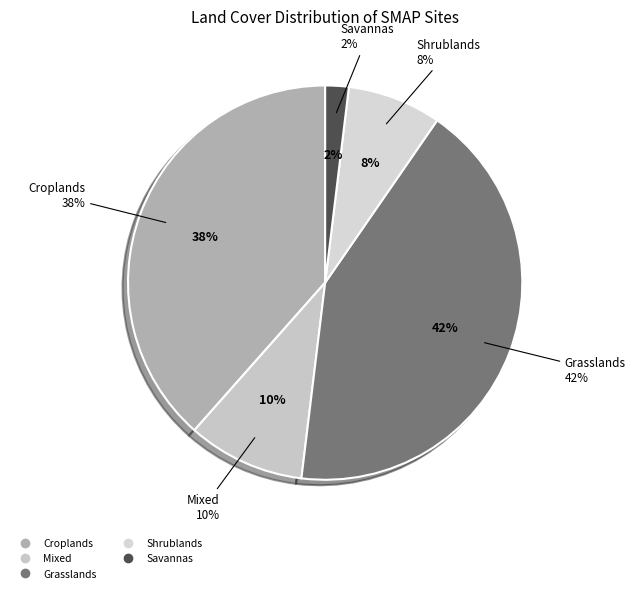

Which category has the smallest portion of the pie?

Savannas